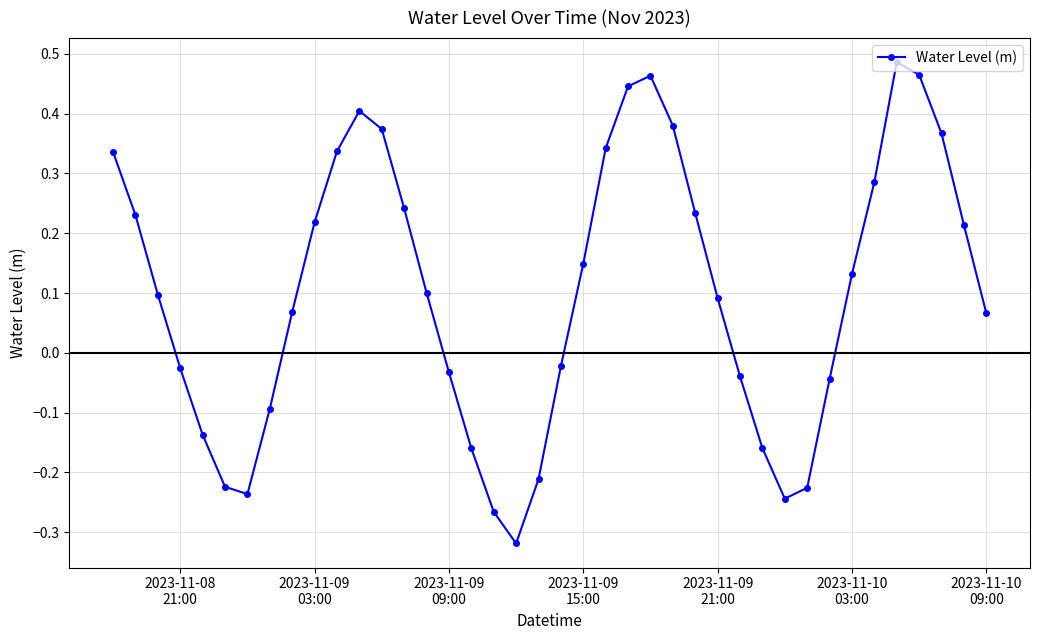

How many points are higher than both their immediate neighbors (excluding endpoints)?

3